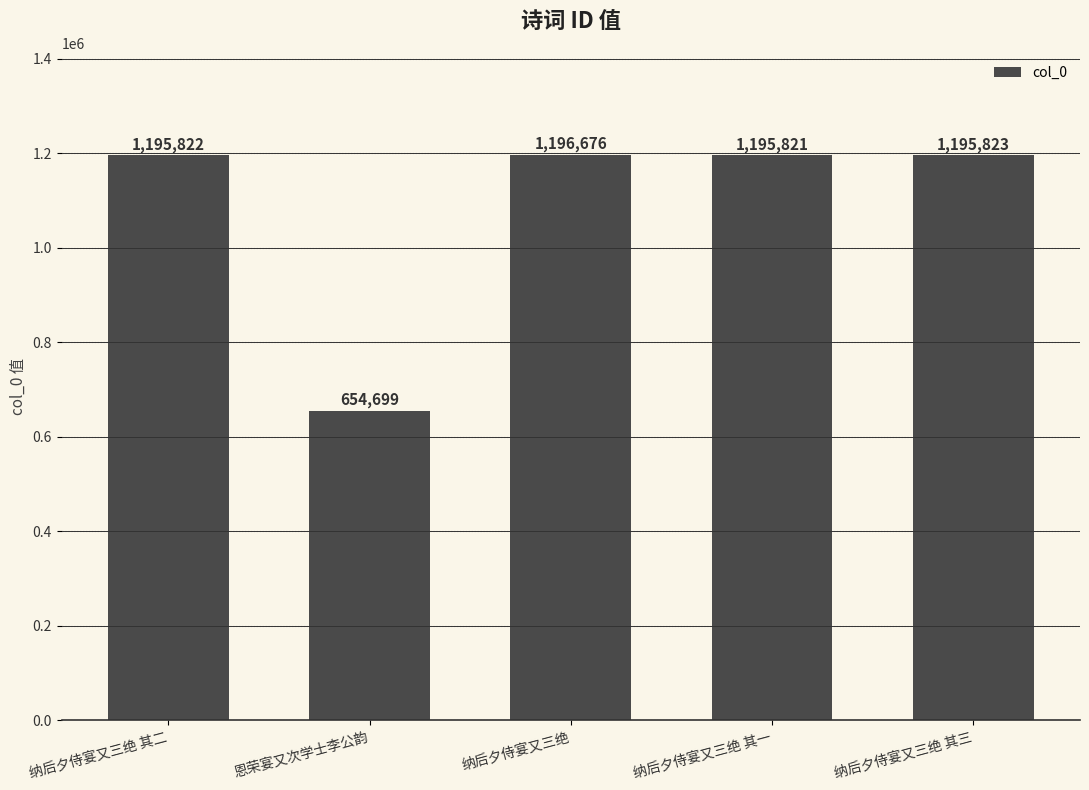

How many distinct data groups are displayed?

1